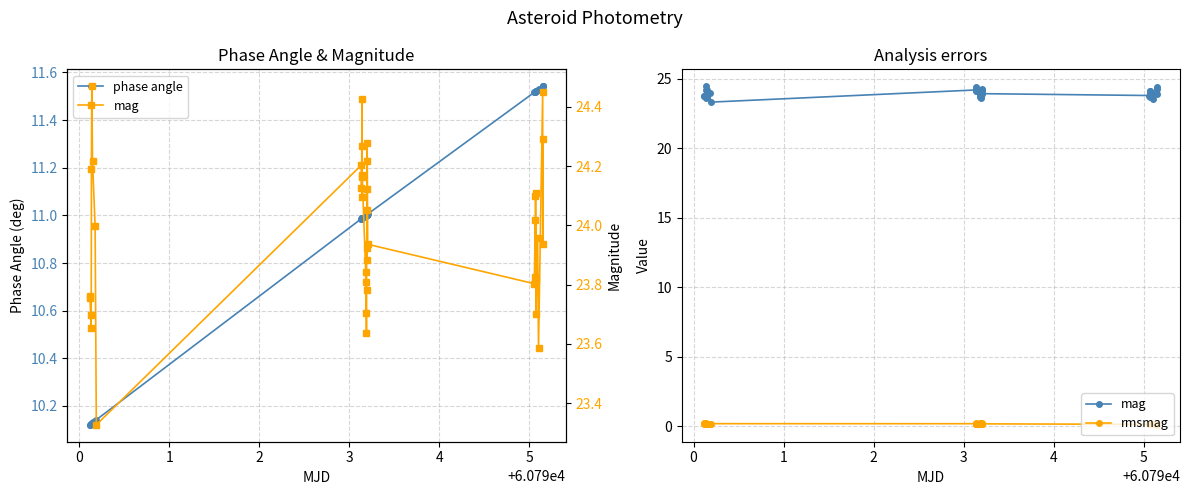

True or false: rmsmag and phase angle intersect in this chart.

False